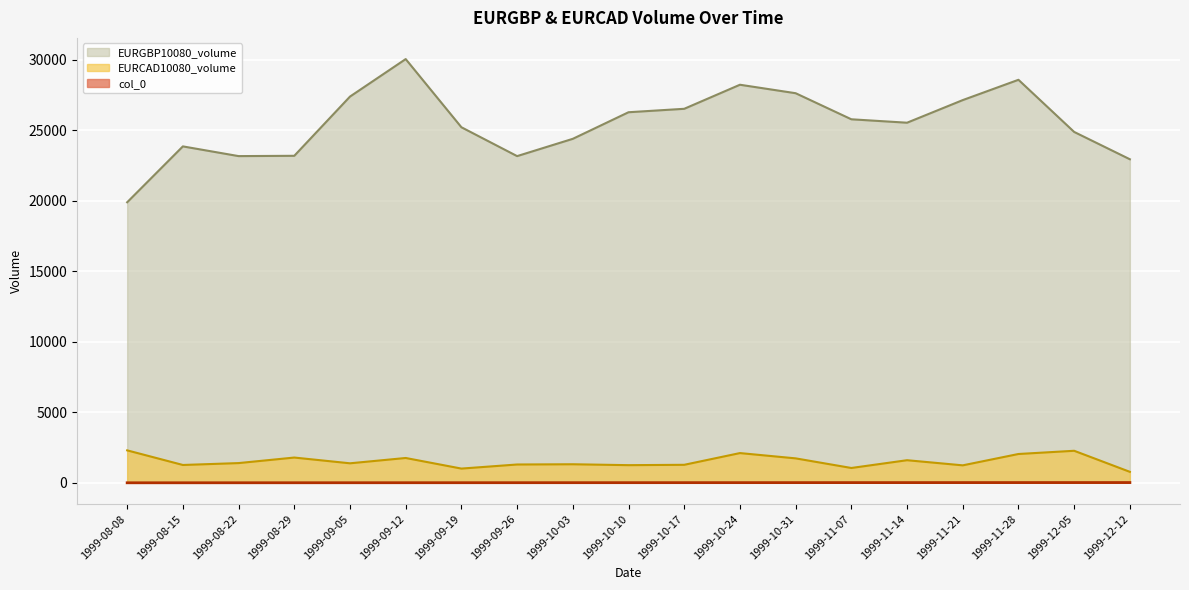

Reading right to left, list all the values displayed in this chart.

col_0: 19	18	17	16	15	14	13	12	11	10	9	8	7	6	5	4	3	2	1
EURGBP10080_volume: 22956	24894	28594	27154	25549	25792	27642	28243	26536	26292	24406	23179	25227	30064	27403	23201	23180	23869	19904
EURCAD10080_volume: 778	2272	2044	1239	1603	1052	1734	2109	1277	1252	1316	1299	1009	1761	1384	1792	1399	1265	2302